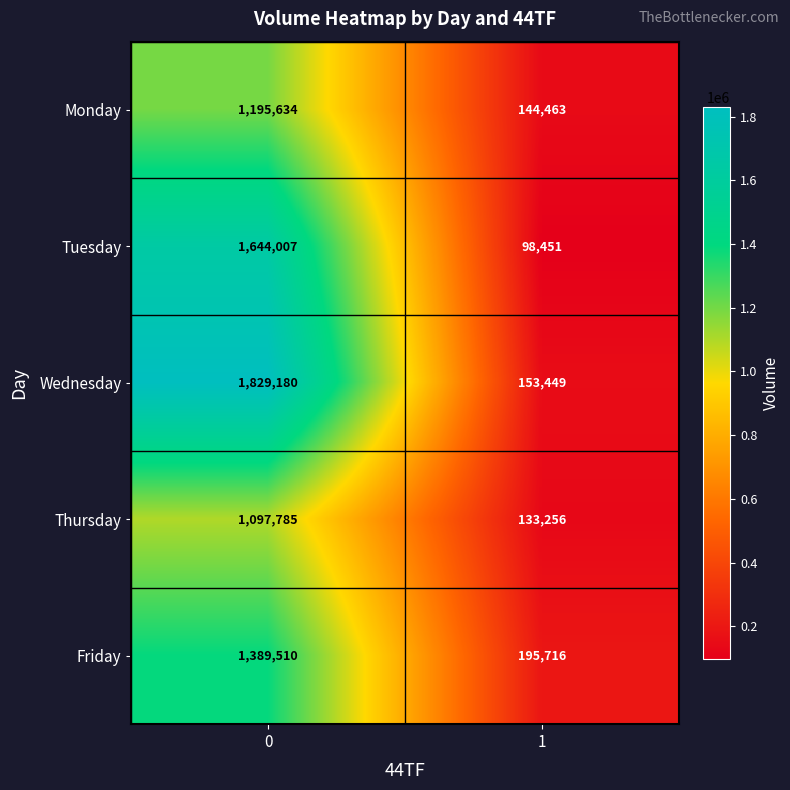

Which series changed the most between 0 and 1?

Wednesday